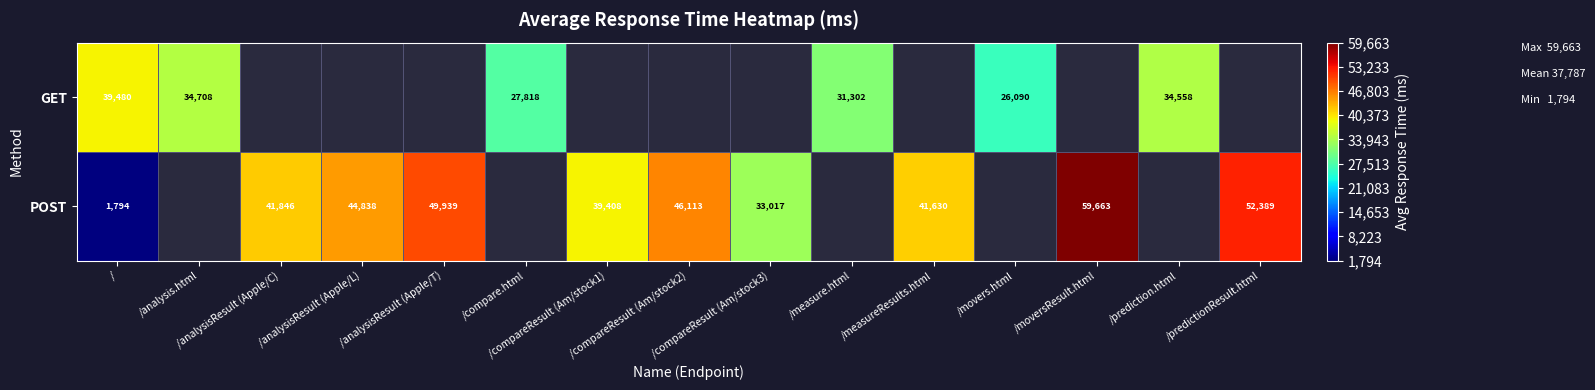

The value of POST at /predictionResult.html is 52389.0. True or false?

True